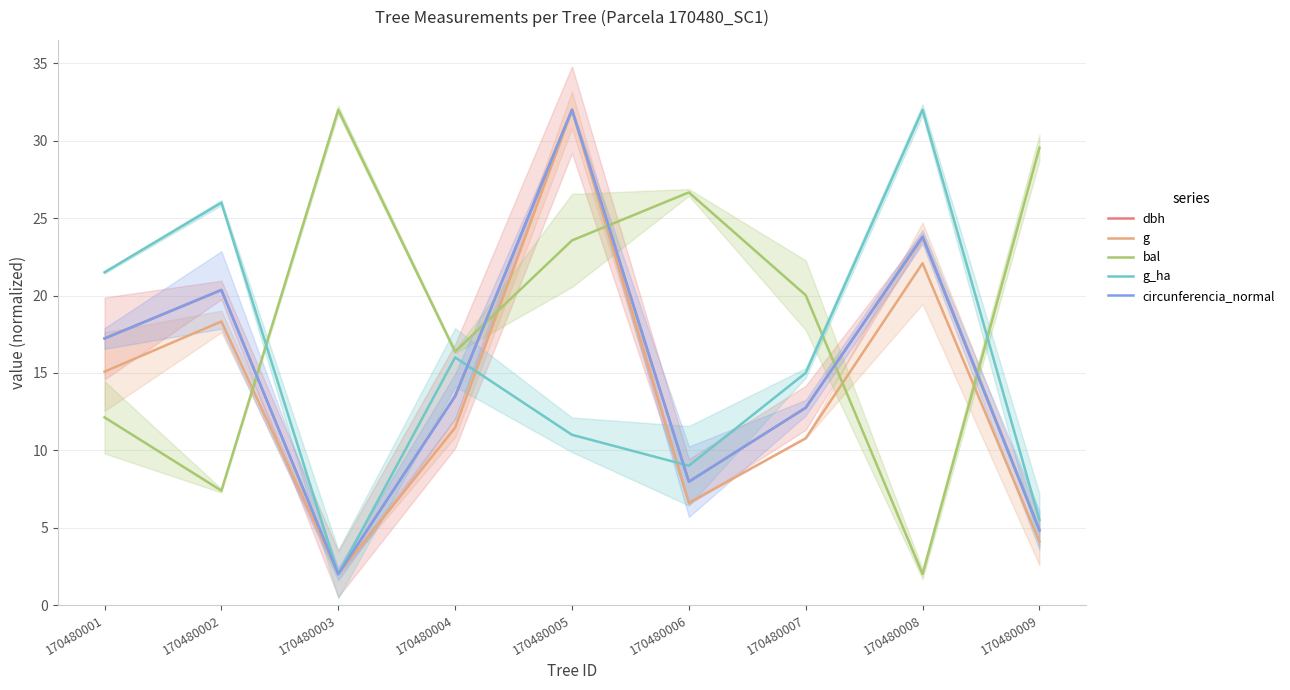

Reading right to left, list all the values displayed in this chart.

dbh: 170480009=4.8	170480008=23.8	170480007=12.7	170480006=8.0	170480005=32.0	170480004=13.5	170480003=2.0	170480002=20.4	170480001=17.2
g: 170480009=4.1	170480008=22.1	170480007=10.8	170480006=6.6	170480005=32.0	170480004=11.5	170480003=2.0	170480002=18.3	170480001=15.1
bal: 170480009=29.5	170480008=2.0	170480007=20.0	170480006=26.7	170480005=23.6	170480004=16.4	170480003=32.0	170480002=7.4	170480001=12.1
g_ha: 170480009=5.5	170480008=32.0	170480007=15.0	170480006=9.0	170480005=11.0	170480004=16.0	170480003=2.0	170480002=26.0	170480001=21.5
circunferencia_normal: 170480009=4.8	170480008=23.8	170480007=12.7	170480006=8.0	170480005=32.0	170480004=13.5	170480003=2.0	170480002=20.4	170480001=17.2